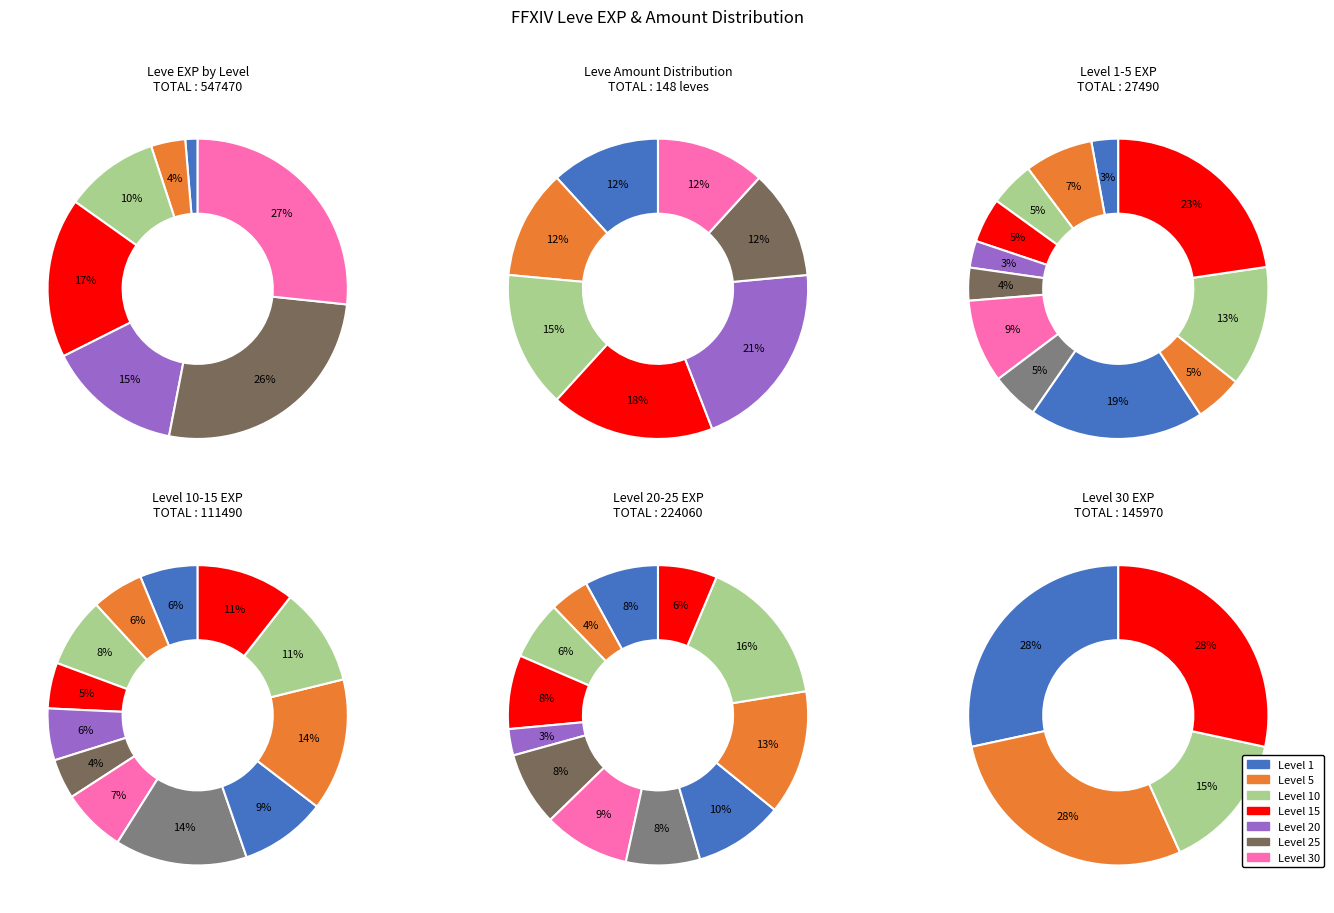

Combined, do 37 and 11 account for over 50%?

No